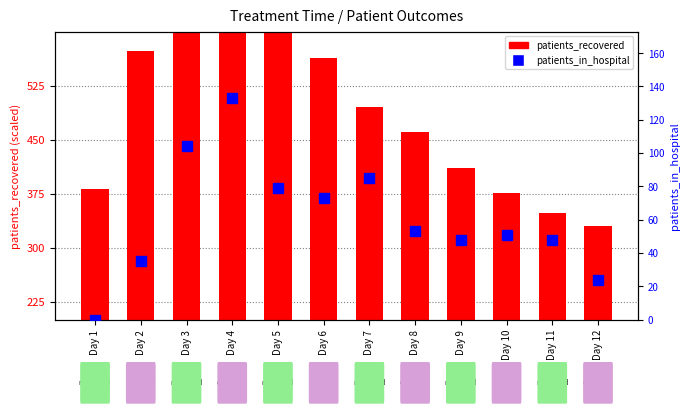

List the series in order of their overall mean, highest first.

patients_recovered, patients_in_hospital